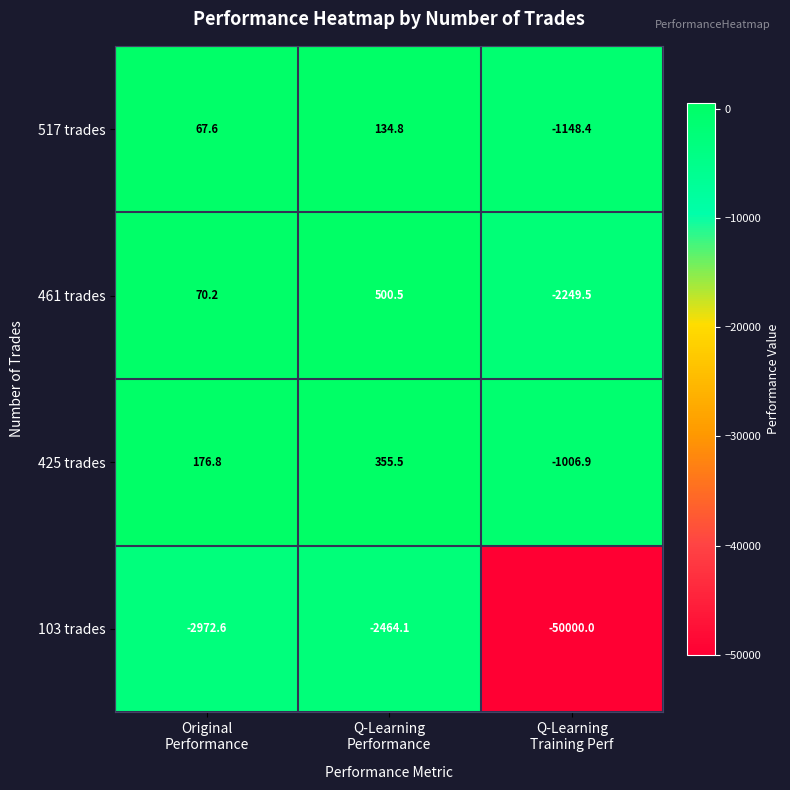

Reading left to right, extract all data points from this chart.

517 trades: 67.6	134.8	-1148.4
461 trades: 70.2	500.5	-2249.5
425 trades: 176.8	355.5	-1006.9
103 trades: -2972.6	-2464.1	-50000.0